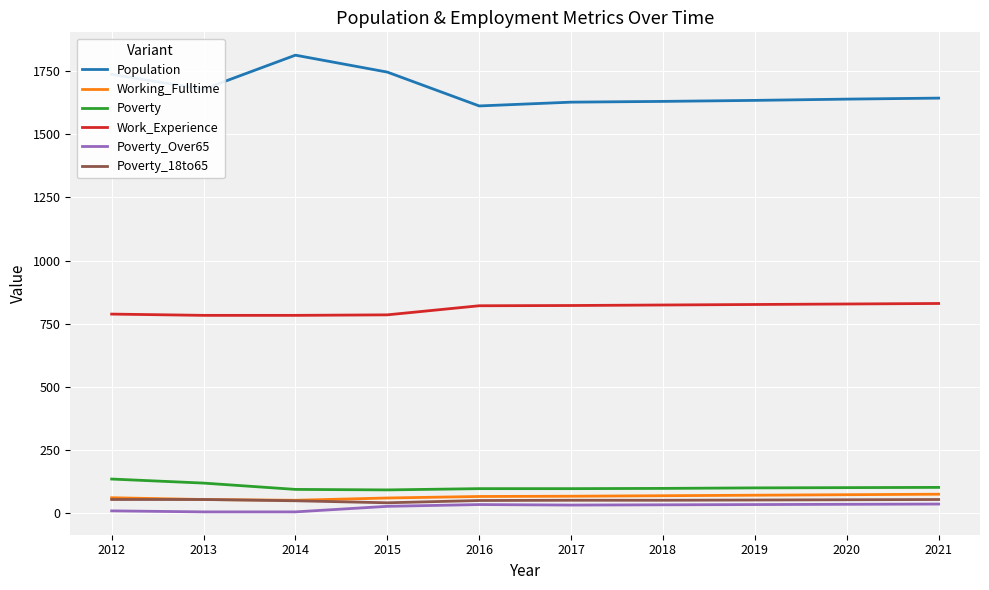

The Work_Experience series shows 783 at 2014. True or false?

True